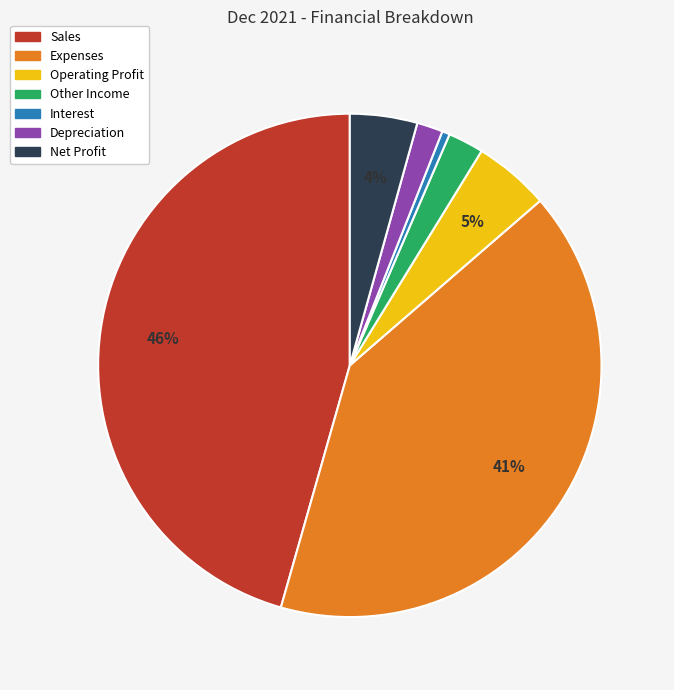

Which category has the smallest portion of the pie?

Interest